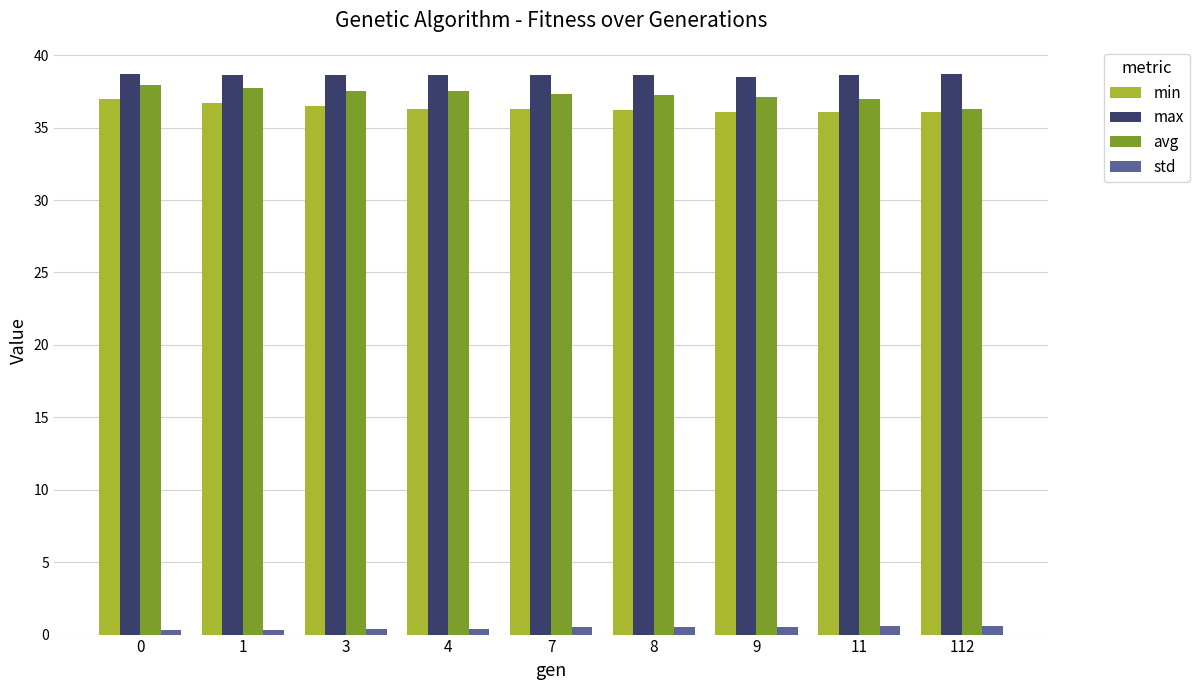

The value of min at 0 is 9.9. True or false?

False